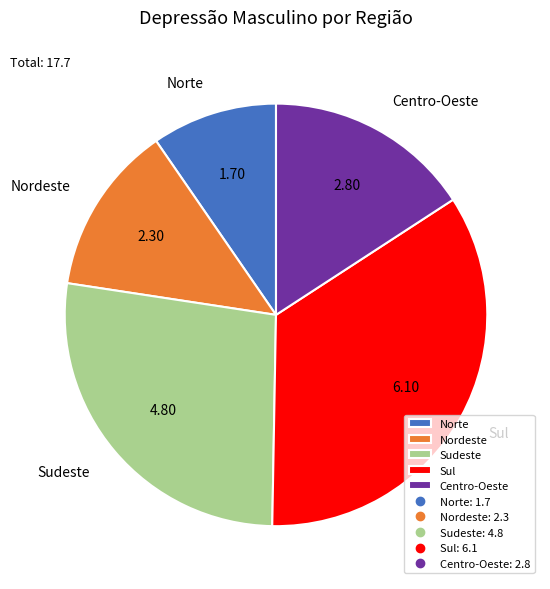

How many segments does this pie chart have?

5